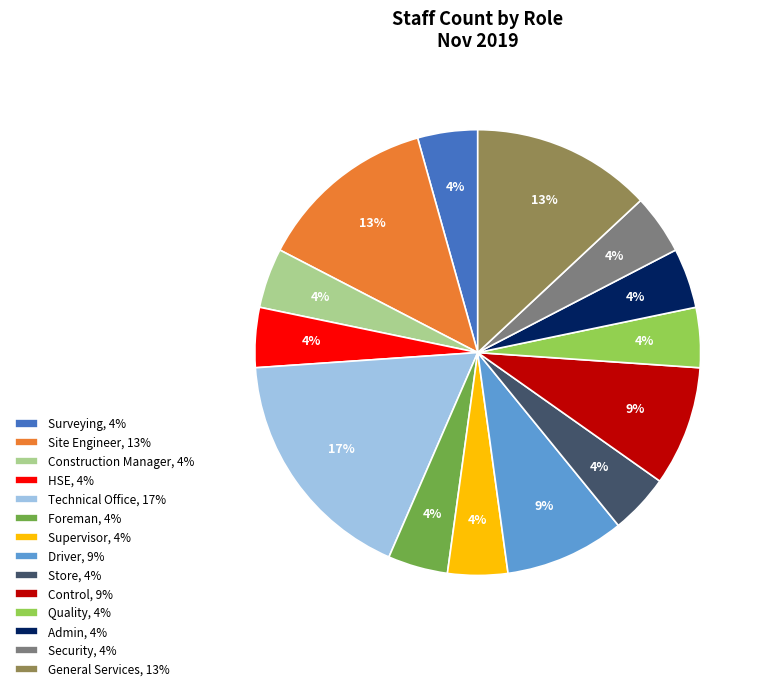

True or false: Surveying, 4% accounts for 14% of the total.

False